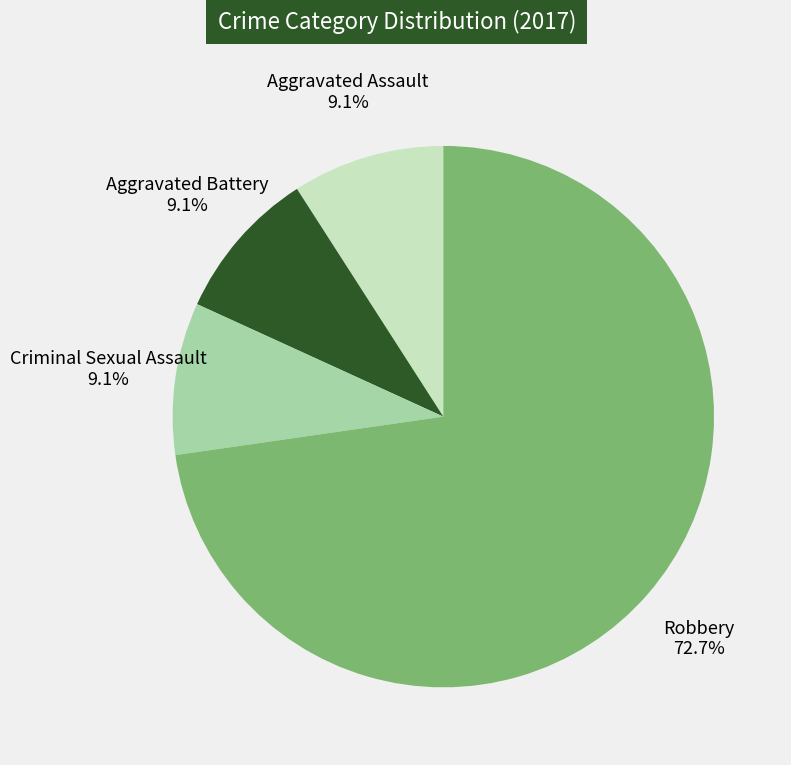

Which has a higher value, Robbery or Aggravated Assault?

Robbery